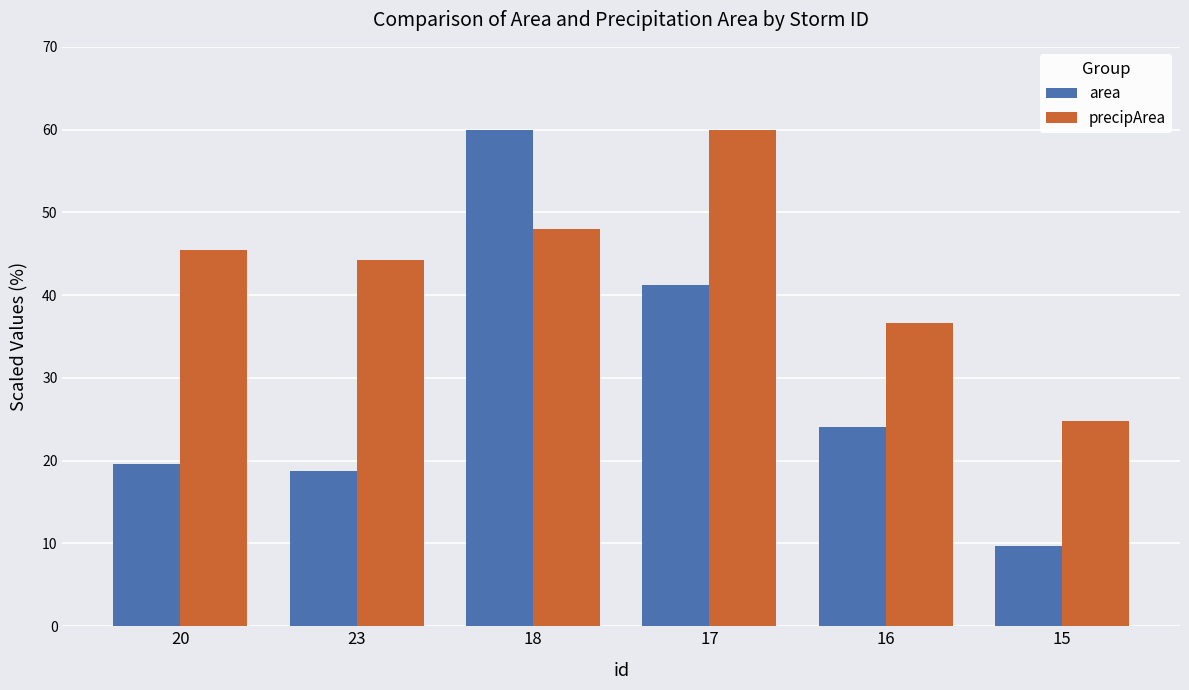

What position from the right is 16?

2